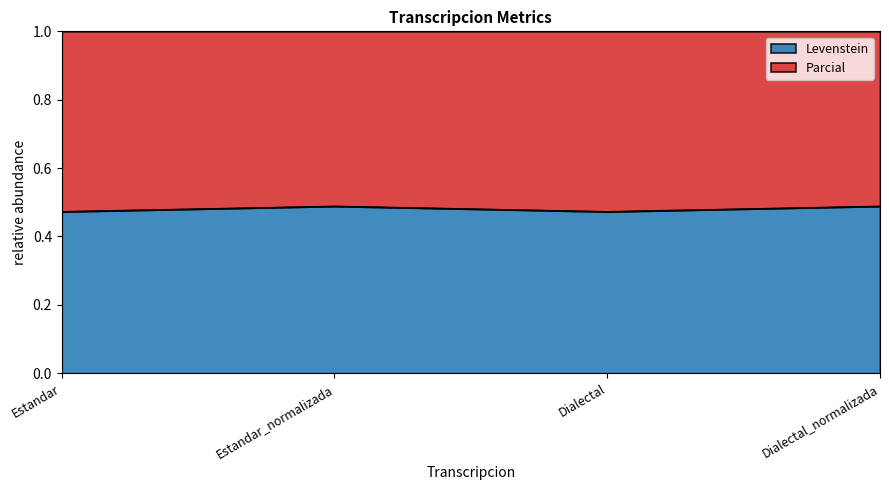

At which category does the data reach its first local peak?

Estandar_normalizada